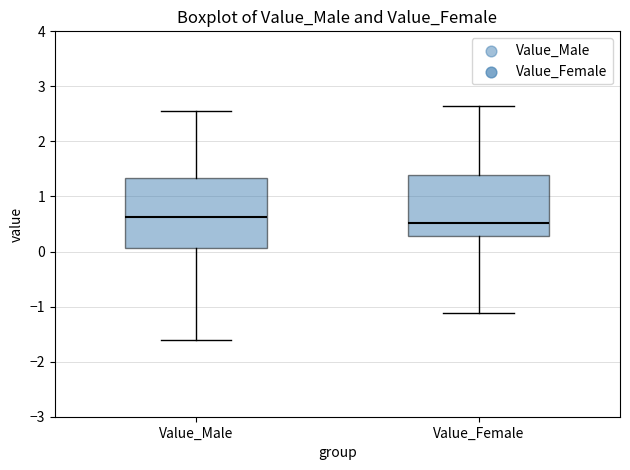

Where is the lower edge of the box for Value_Female on the y-axis? The values are not printed on the chart, so give them approximately, as read against the axis.

0.3